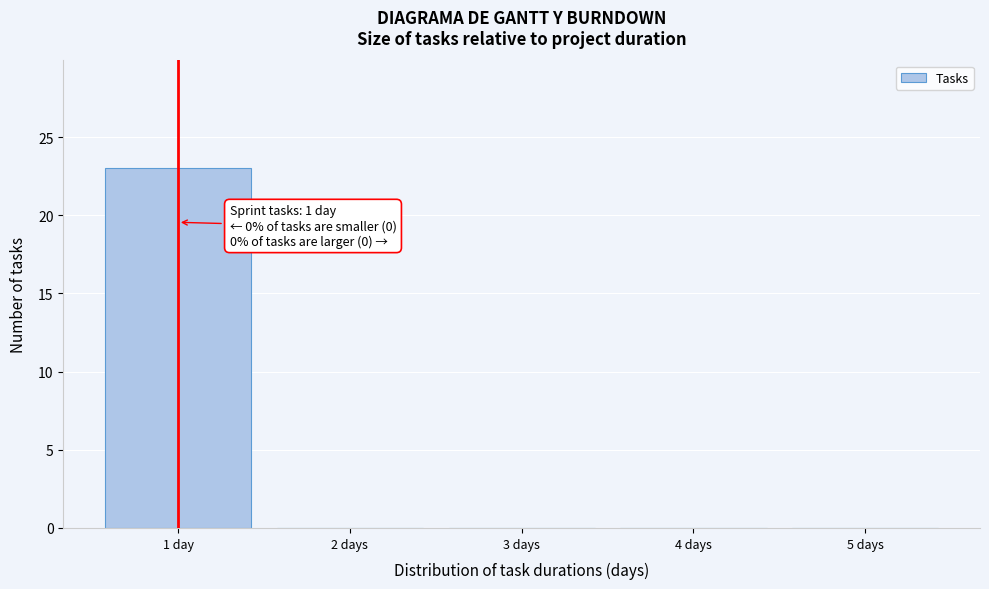

Reading left to right, extract all data points from this chart.

1 day=23	2 days=0	3 days=0	4 days=0	5 days=0